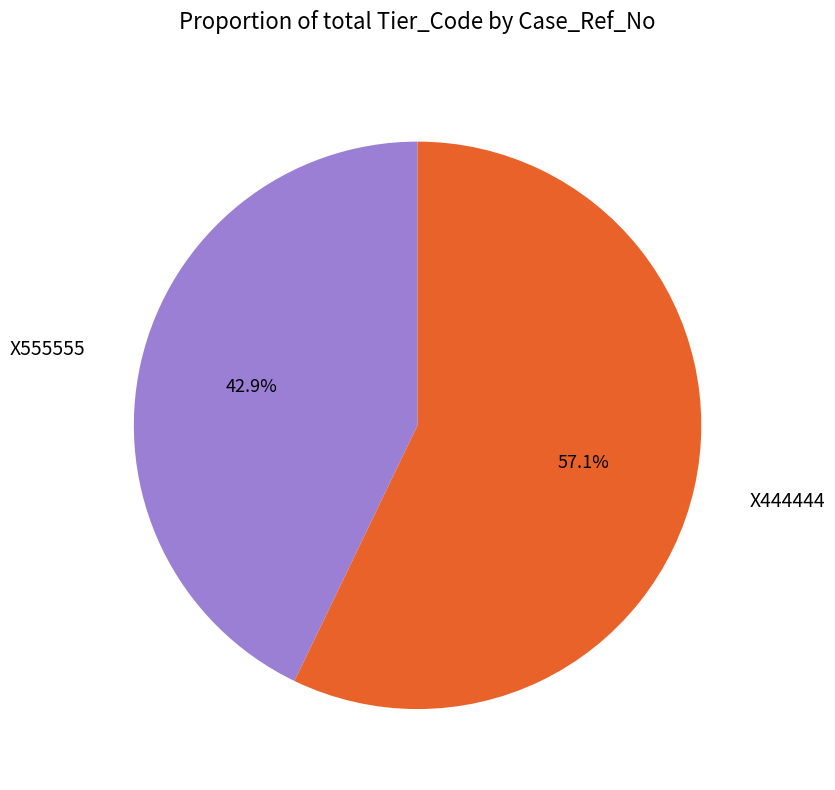

Which has a higher value, X444444 or X555555?

X444444